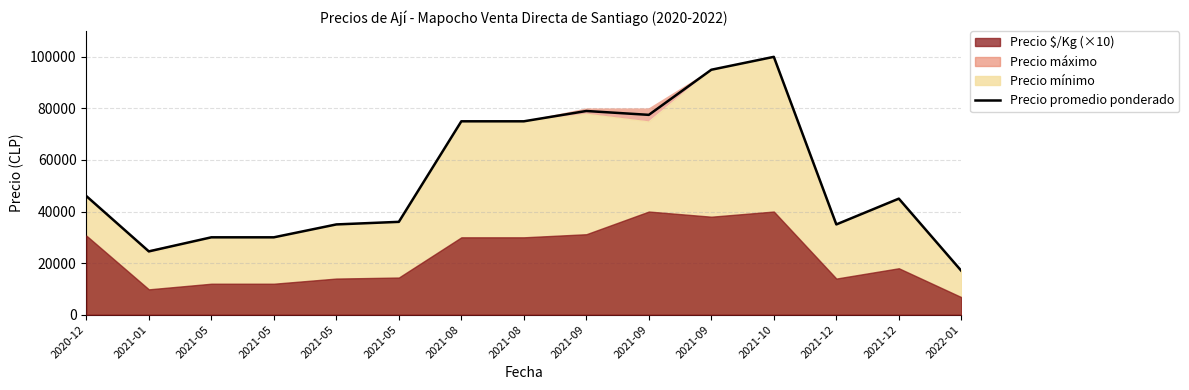

What is the change in value from 2021-05 to 2021-08?

+45000